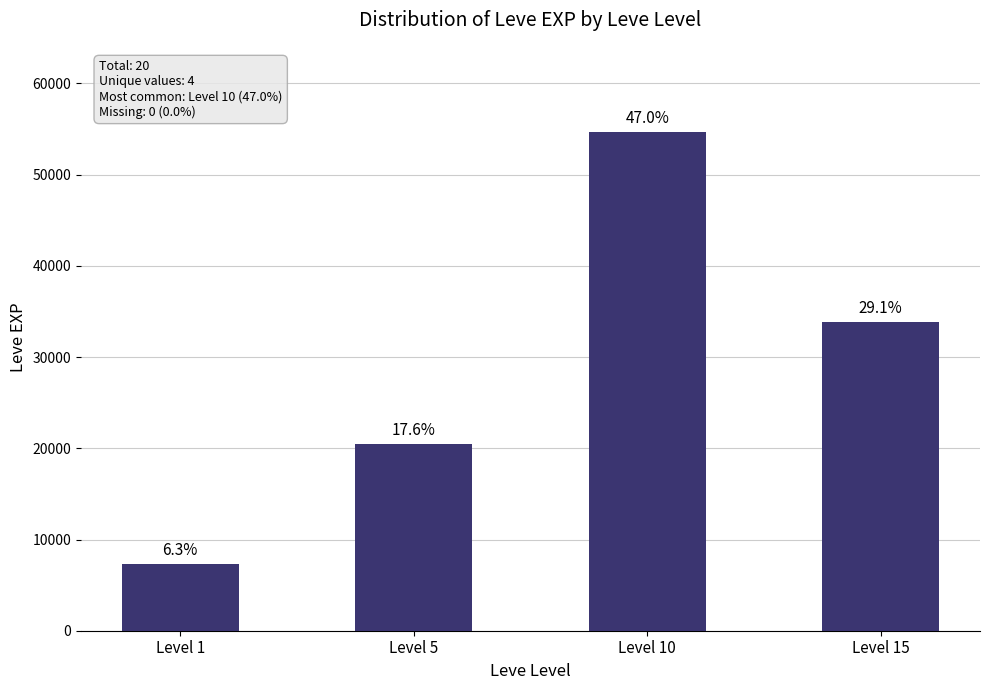

What is the difference between the maximum and second lowest values?

34210